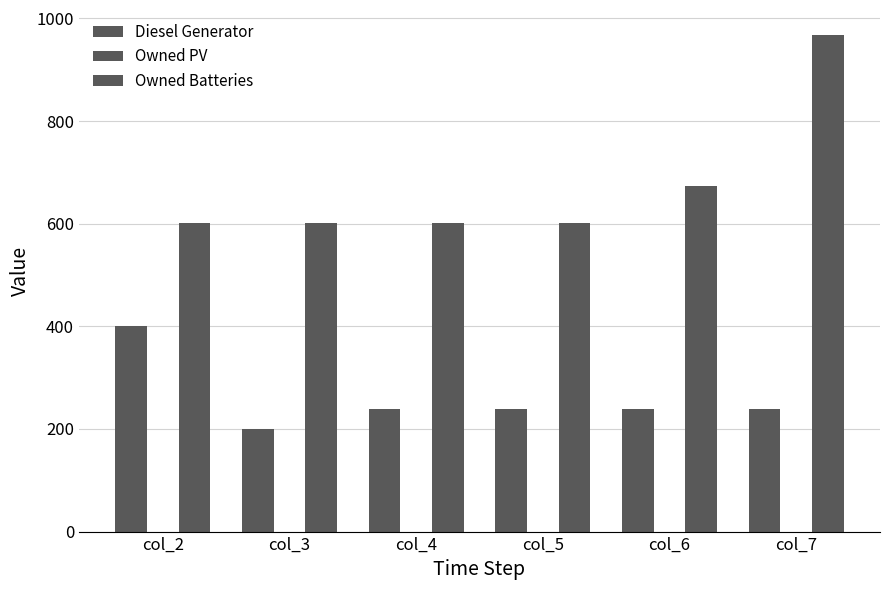

How many groups of bars are there?

6